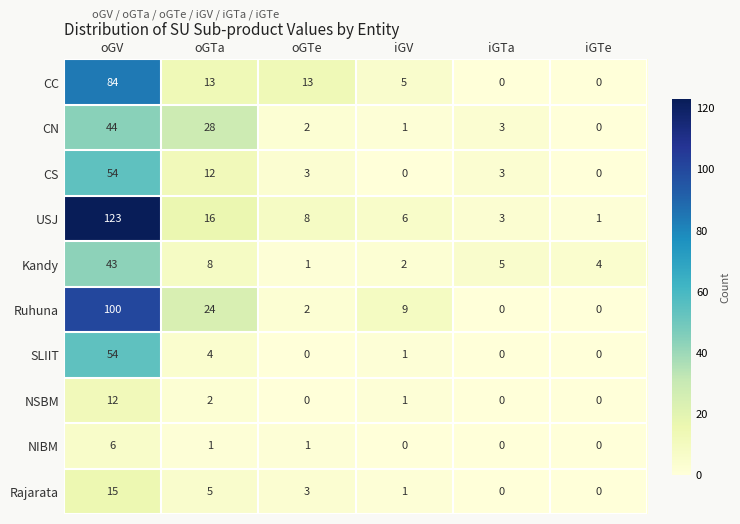

Rank the categories by USJ value from lowest to highest.

iGTe, iGTa, iGV, oGTe, oGTa, oGV